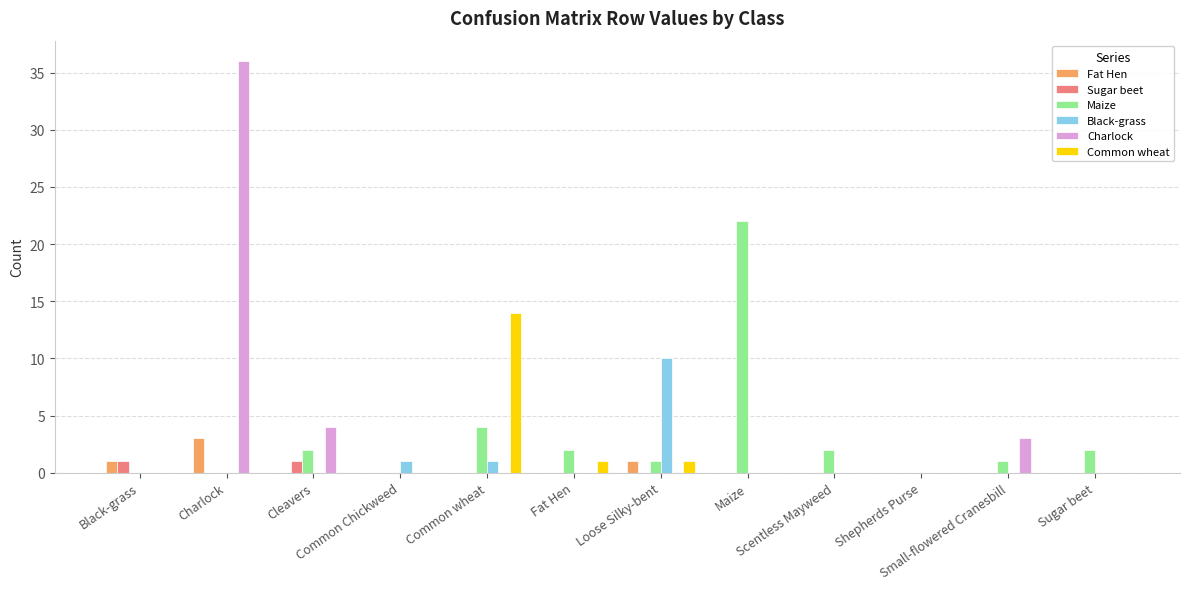

How many groups of bars are there?

12